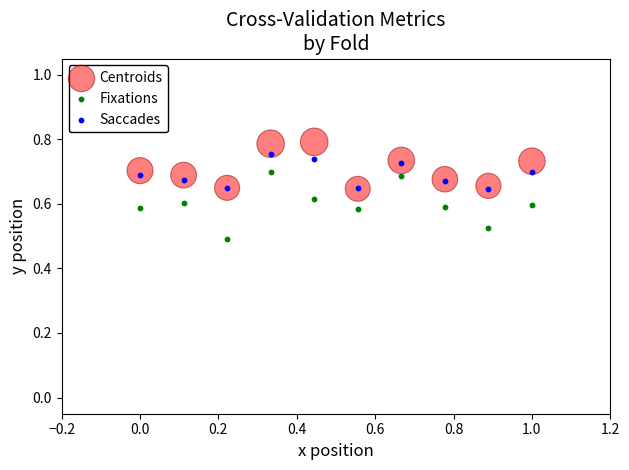

What are all the series names shown in the legend?

Centroids, Fixations, Saccades